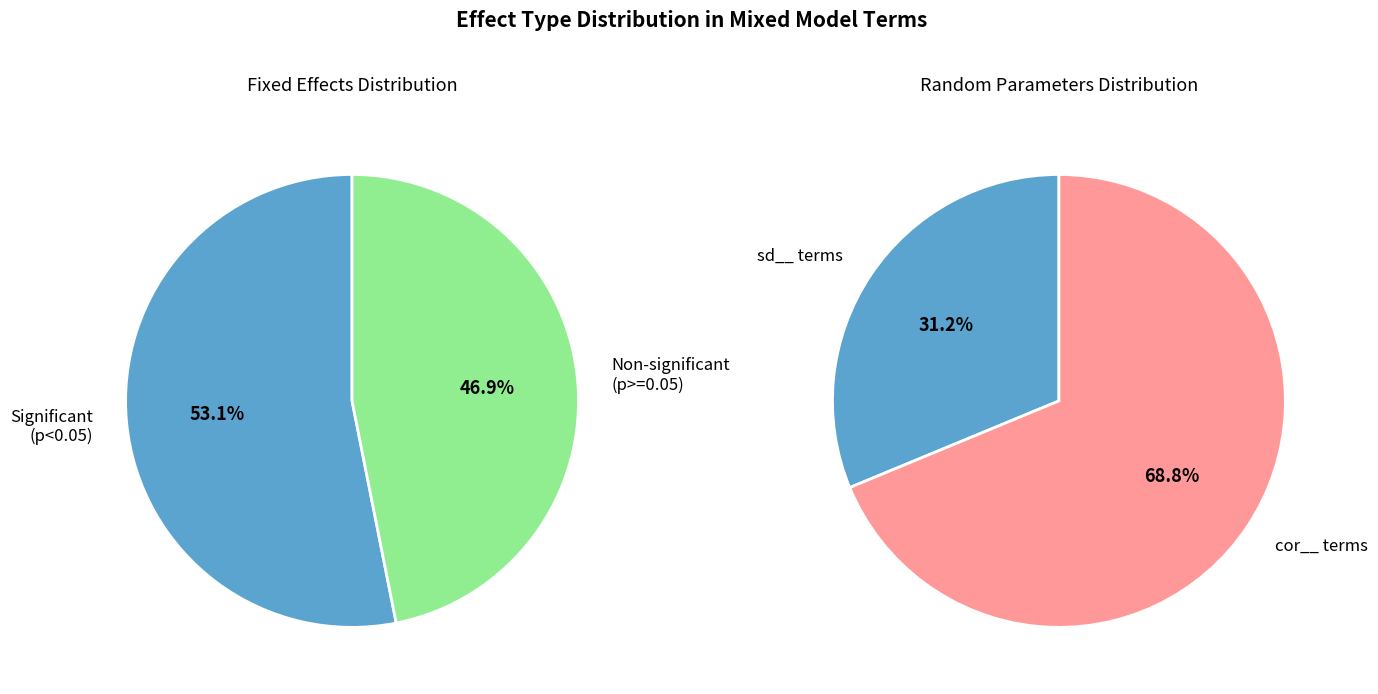

What is the total percentage of fixed and ran_pars?

100.0%